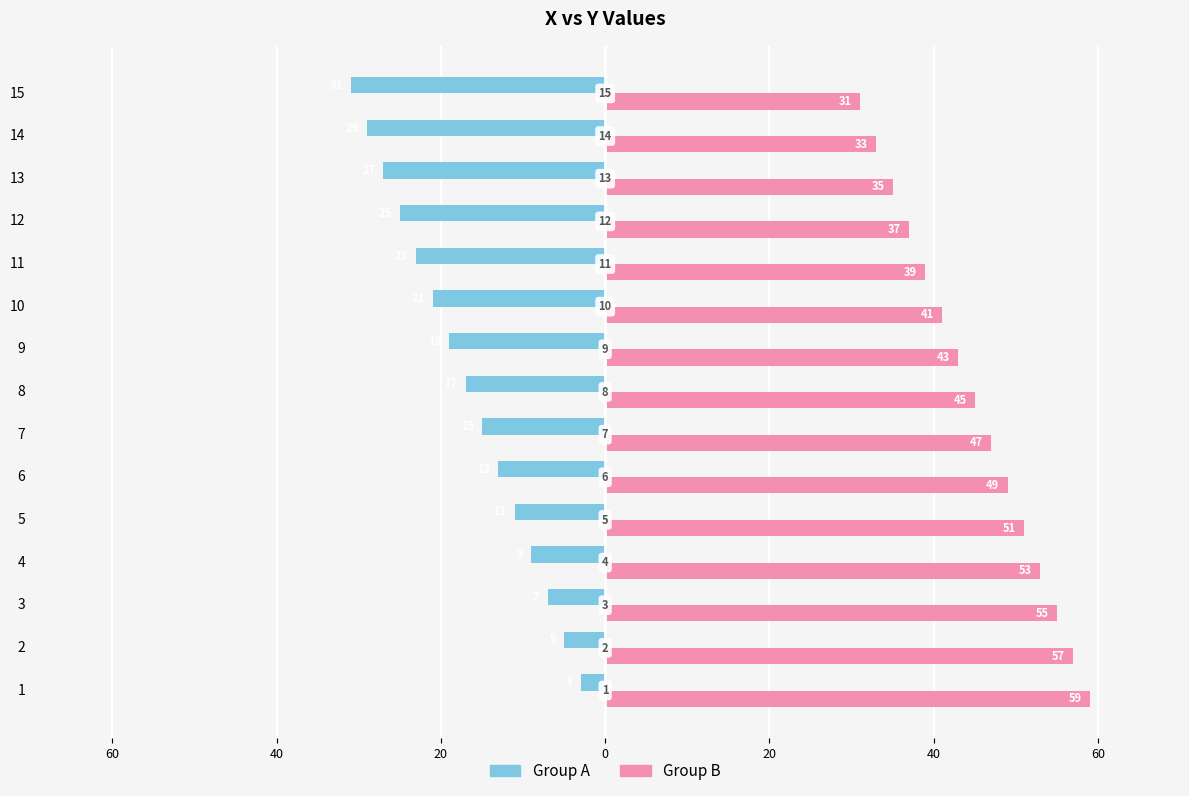

What are all the series names shown in the legend?

Group A, Group B